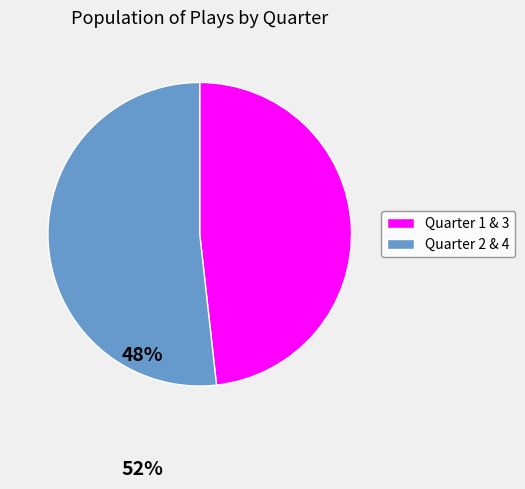

Is there a majority slice in this chart?

Yes